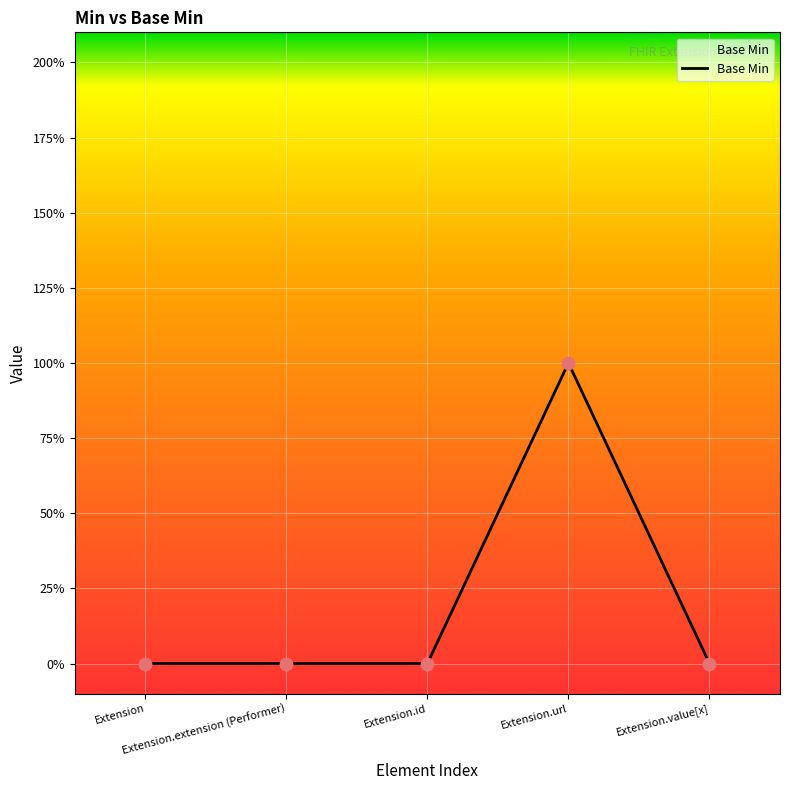

Which has a higher value, Extension.extension (Performer) or Extension.id?

Extension.extension (Performer)